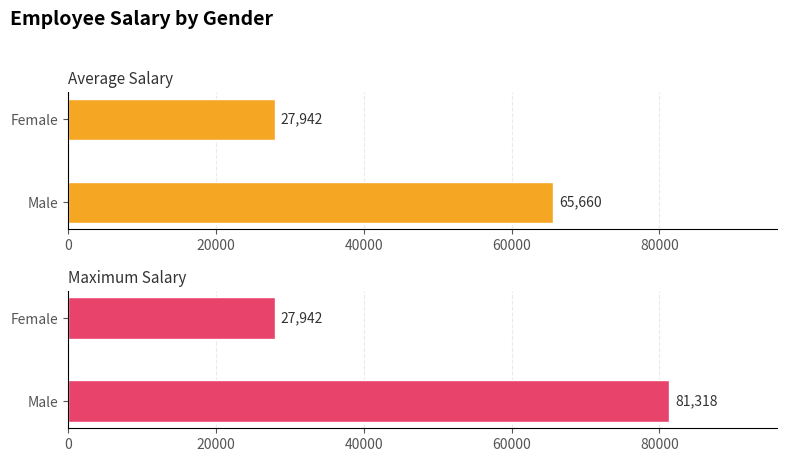

Which series changed the most between Male and Female?

Maximum Salary